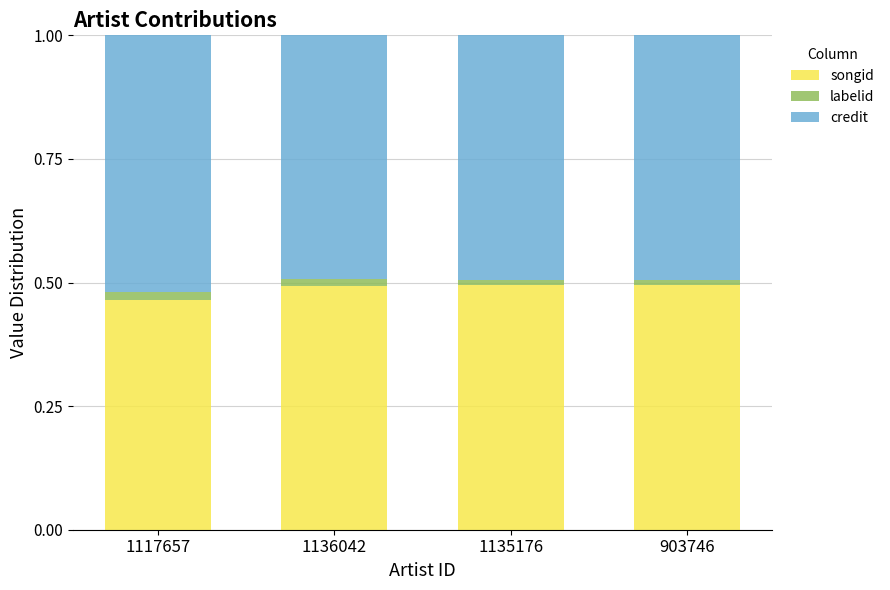

Are the bars horizontal?

No